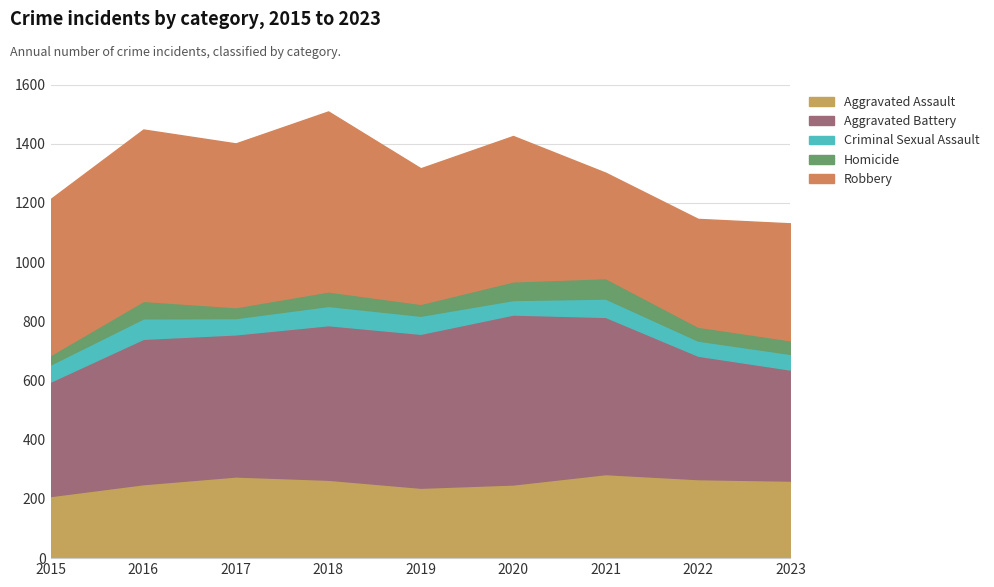

Where is the first local maximum for Homicide?

2016